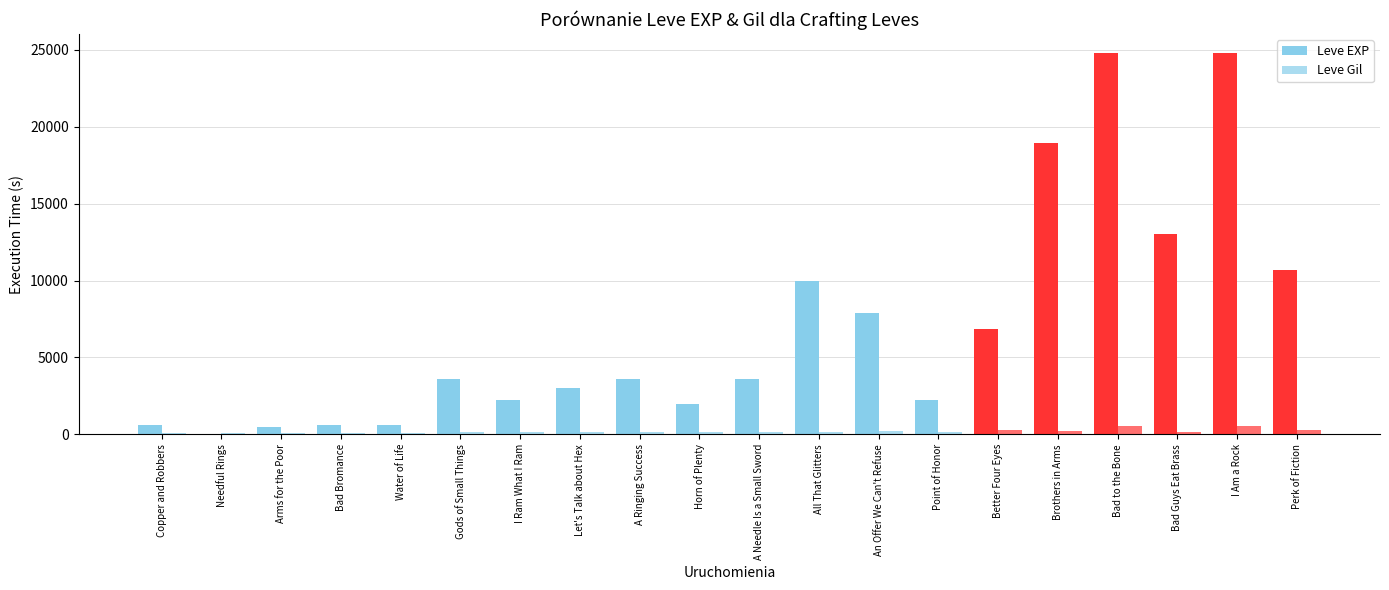

How many data points does each series have?

20